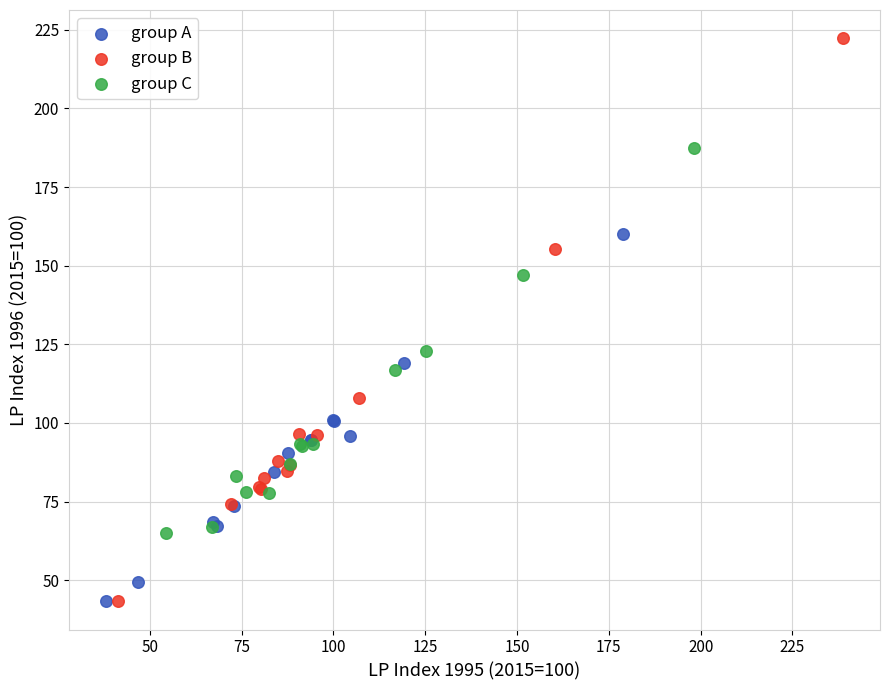

Which series reaches the maximum Y coordinate?

group B